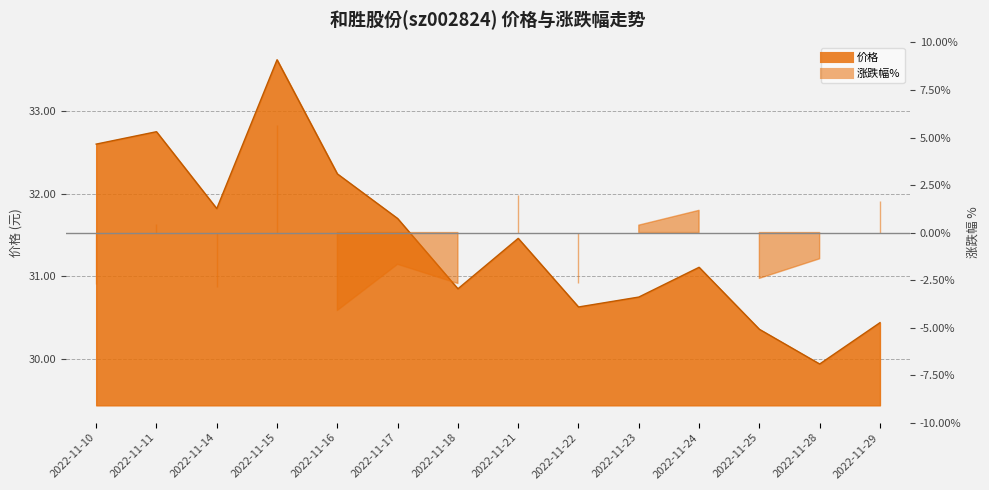

At which label does the data first exceed 31?

2022-11-10